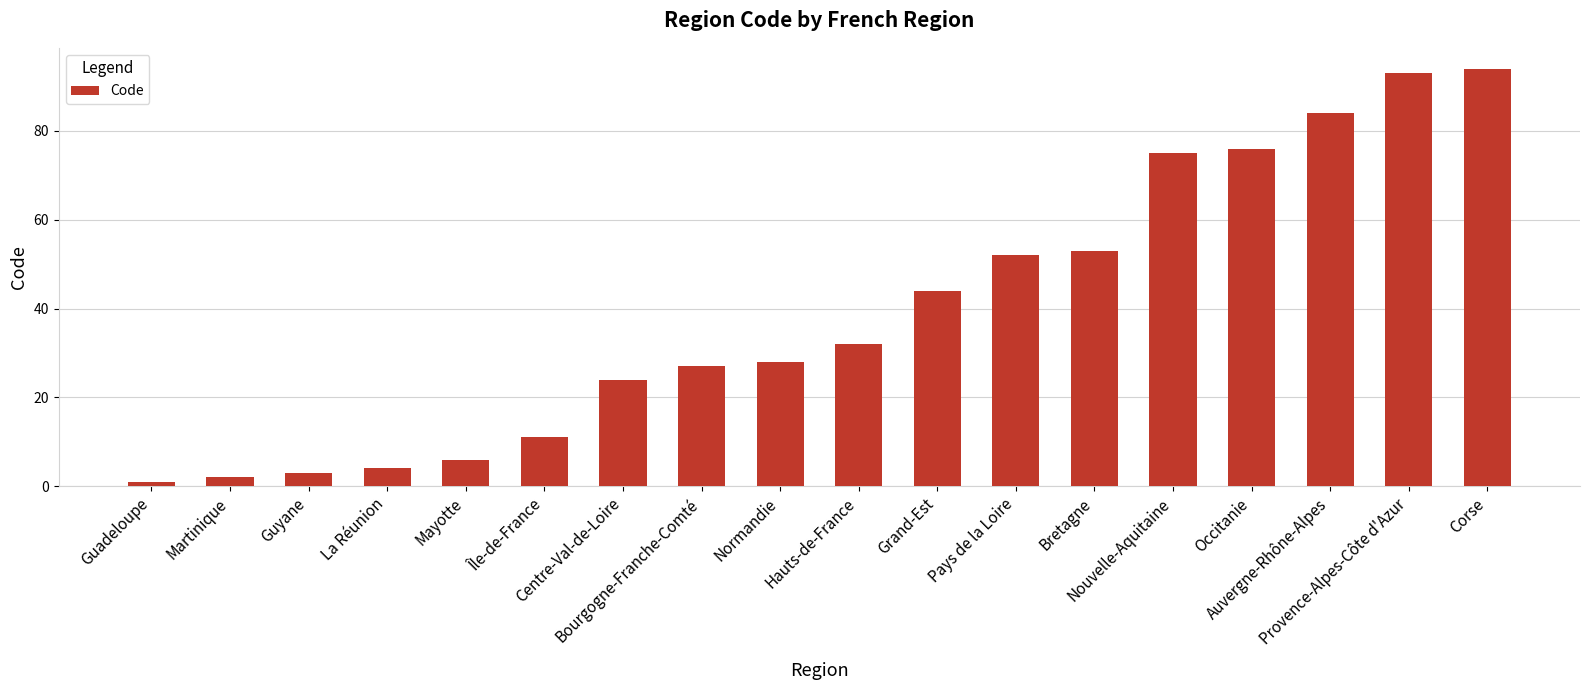

What is the difference between the values at Grand-Est and Bretagne?

9